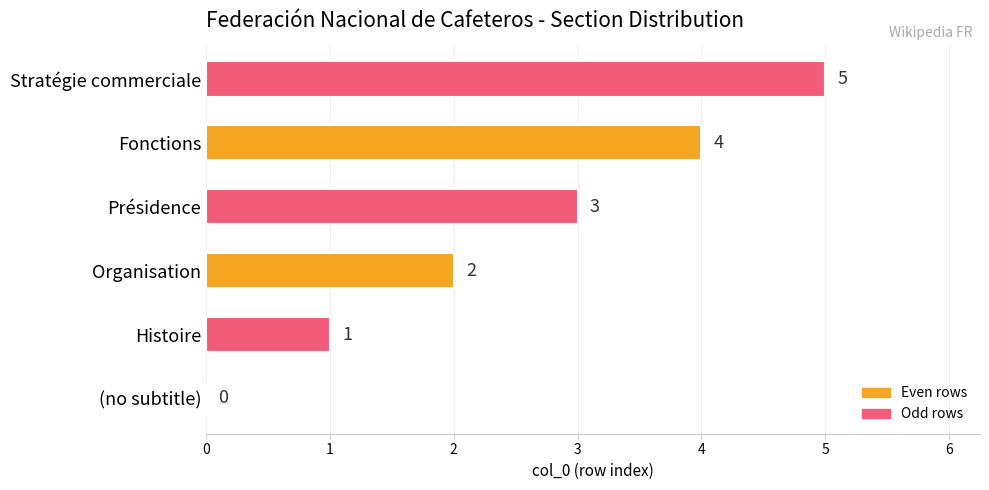

Is it true that the value at Stratégie commerciale is 5?

True